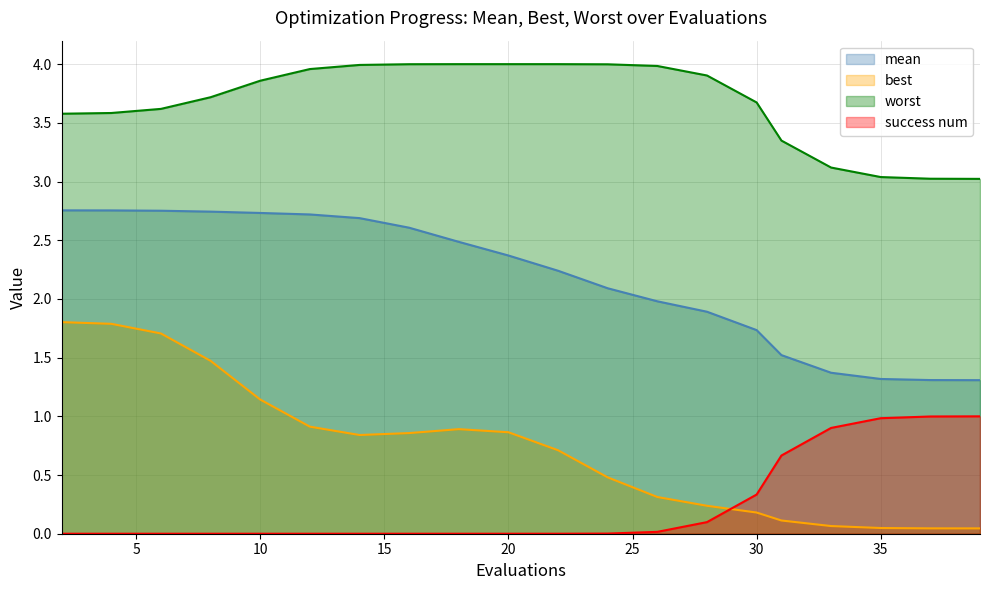

Count the success num values in the range 0 to 1.

20